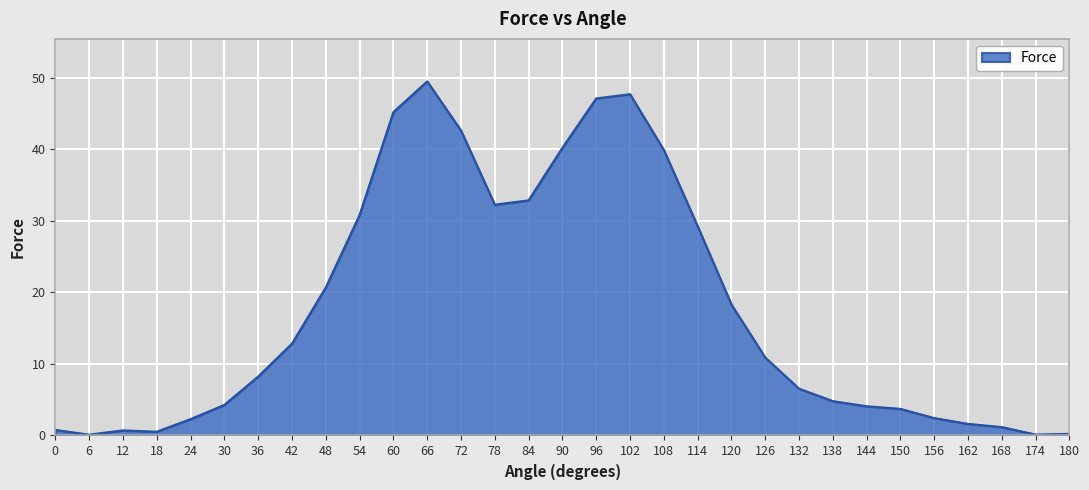

What is the sum of the values at 120 and 48?

39.0